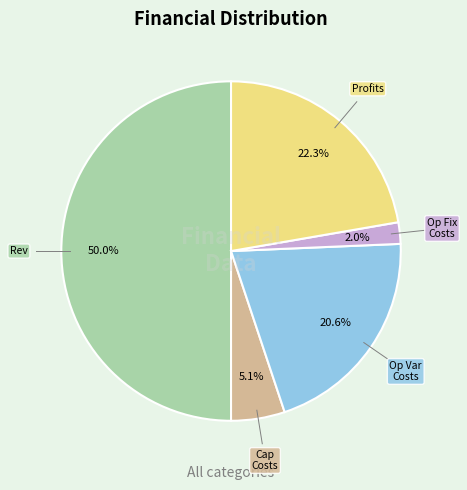

How many segments does this pie chart have?

5